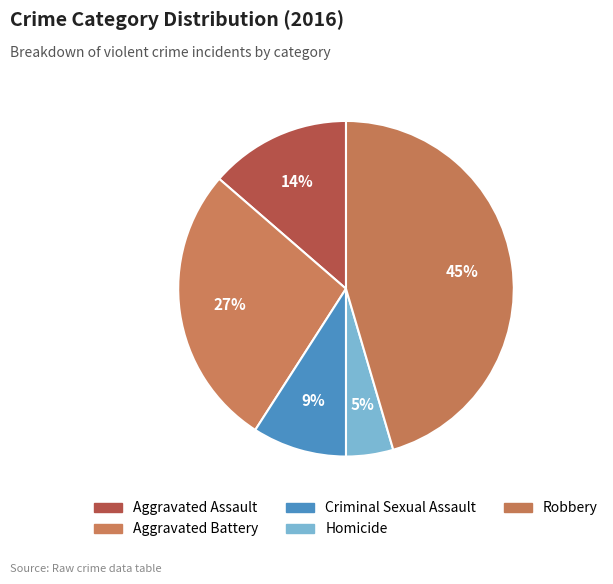

How many slices are in this pie chart?

5